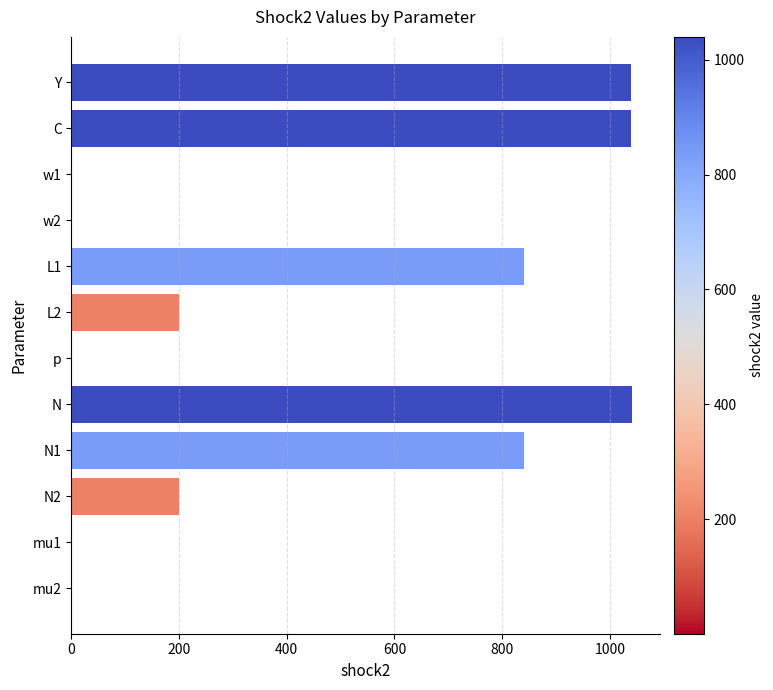

True or false: the data shows 1040.0 at N.

True